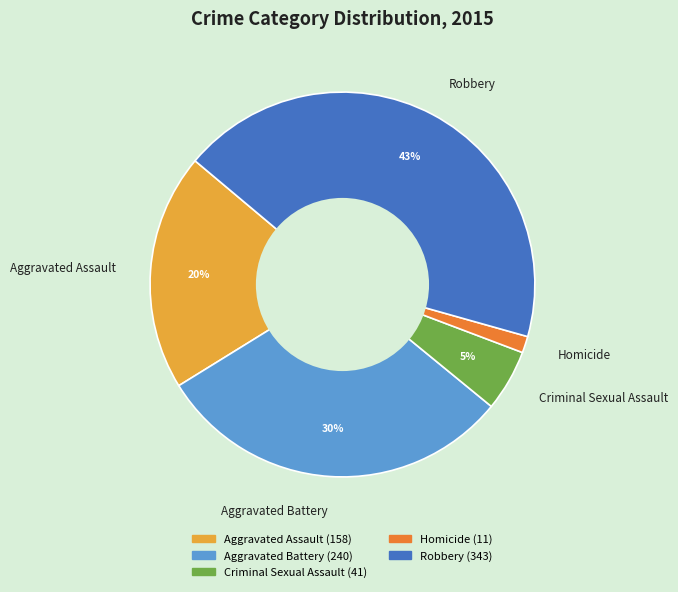

Is the sum of Aggravated Battery and Criminal Sexual Assault greater than half?

No